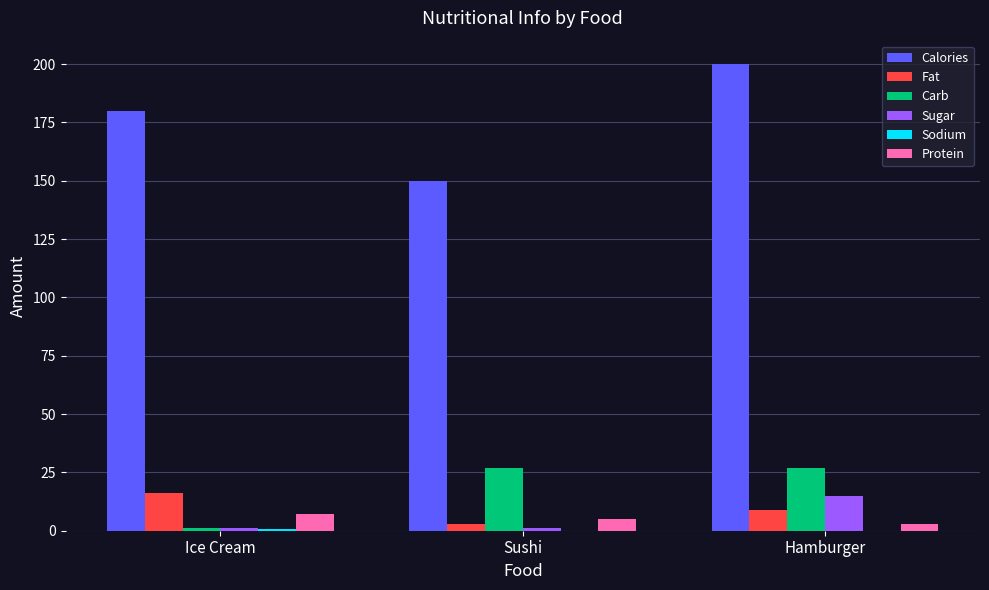

Count the number of categories in the chart.

3